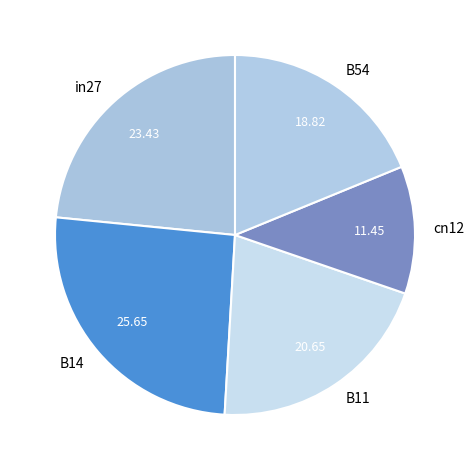

The B54 slice represents 13% of the pie. True or false?

False